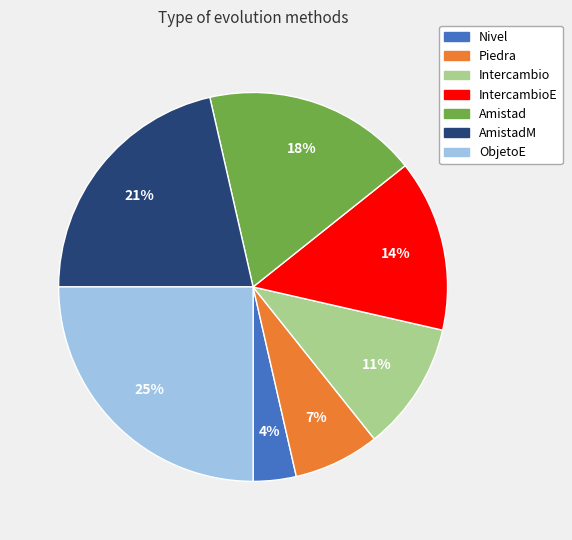

How many slices are in this pie chart?

7